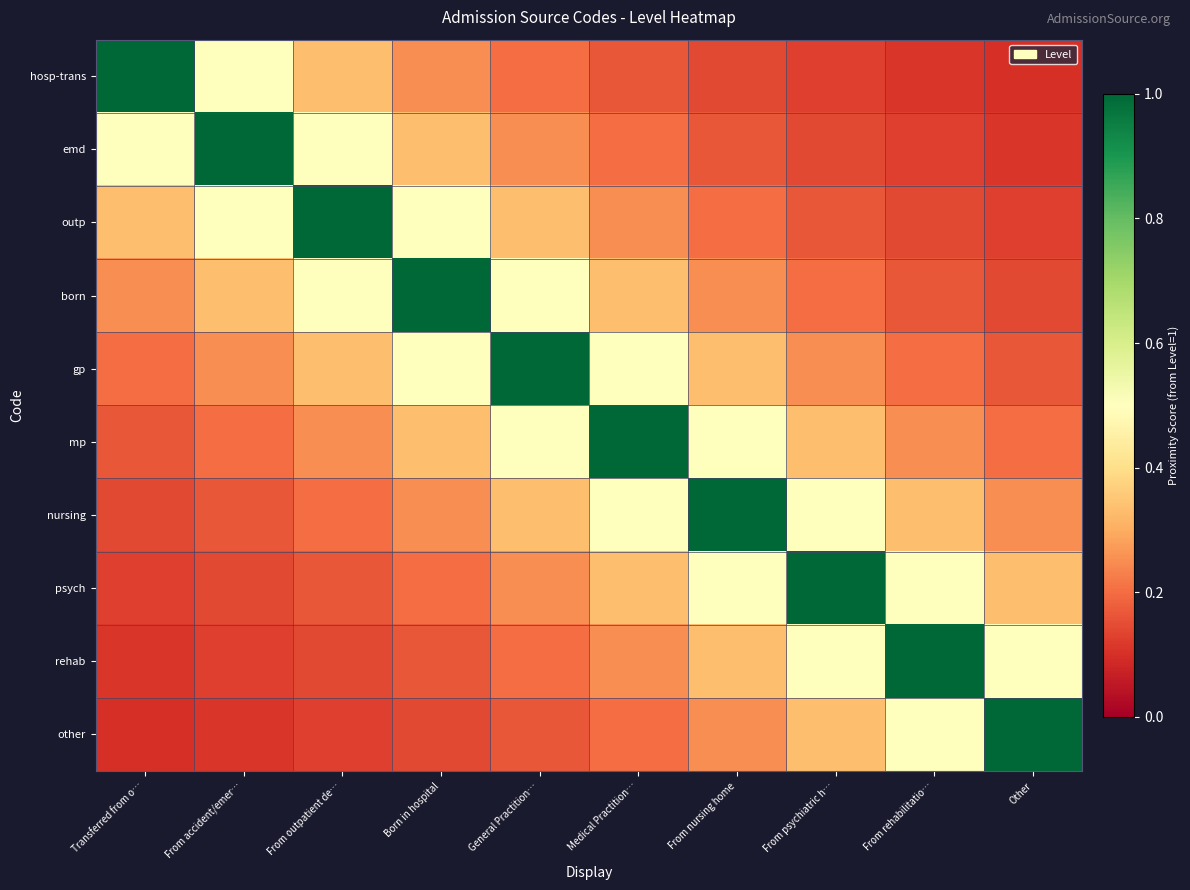

Reading left to right, what are all the values shown in this chart?

hosp-trans: Transferred from o…=1.0	From accident/emer…=0.5	From outpatient de…=0.3	Born in hospital=0.2	General Practition…=0.2	Medical Practition…=0.2	From nursing home=0.1	From psychiatric h…=0.1	From rehabilitatio…=0.1	Other=0.1
emd: Transferred from o…=0.5	From accident/emer…=1.0	From outpatient de…=0.5	Born in hospital=0.3	General Practition…=0.2	Medical Practition…=0.2	From nursing home=0.2	From psychiatric h…=0.1	From rehabilitatio…=0.1	Other=0.1
outp: Transferred from o…=0.3	From accident/emer…=0.5	From outpatient de…=1.0	Born in hospital=0.5	General Practition…=0.3	Medical Practition…=0.2	From nursing home=0.2	From psychiatric h…=0.2	From rehabilitatio…=0.1	Other=0.1
born: Transferred from o…=0.2	From accident/emer…=0.3	From outpatient de…=0.5	Born in hospital=1.0	General Practition…=0.5	Medical Practition…=0.3	From nursing home=0.2	From psychiatric h…=0.2	From rehabilitatio…=0.2	Other=0.1
gp: Transferred from o…=0.2	From accident/emer…=0.2	From outpatient de…=0.3	Born in hospital=0.5	General Practition…=1.0	Medical Practition…=0.5	From nursing home=0.3	From psychiatric h…=0.2	From rehabilitatio…=0.2	Other=0.2
mp: Transferred from o…=0.2	From accident/emer…=0.2	From outpatient de…=0.2	Born in hospital=0.3	General Practition…=0.5	Medical Practition…=1.0	From nursing home=0.5	From psychiatric h…=0.3	From rehabilitatio…=0.2	Other=0.2
nursing: Transferred from o…=0.1	From accident/emer…=0.2	From outpatient de…=0.2	Born in hospital=0.2	General Practition…=0.3	Medical Practition…=0.5	From nursing home=1.0	From psychiatric h…=0.5	From rehabilitatio…=0.3	Other=0.2
psych: Transferred from o…=0.1	From accident/emer…=0.1	From outpatient de…=0.2	Born in hospital=0.2	General Practition…=0.2	Medical Practition…=0.3	From nursing home=0.5	From psychiatric h…=1.0	From rehabilitatio…=0.5	Other=0.3
rehab: Transferred from o…=0.1	From accident/emer…=0.1	From outpatient de…=0.1	Born in hospital=0.2	General Practition…=0.2	Medical Practition…=0.2	From nursing home=0.3	From psychiatric h…=0.5	From rehabilitatio…=1.0	Other=0.5
other: Transferred from o…=0.1	From accident/emer…=0.1	From outpatient de…=0.1	Born in hospital=0.1	General Practition…=0.2	Medical Practition…=0.2	From nursing home=0.2	From psychiatric h…=0.3	From rehabilitatio…=0.5	Other=1.0